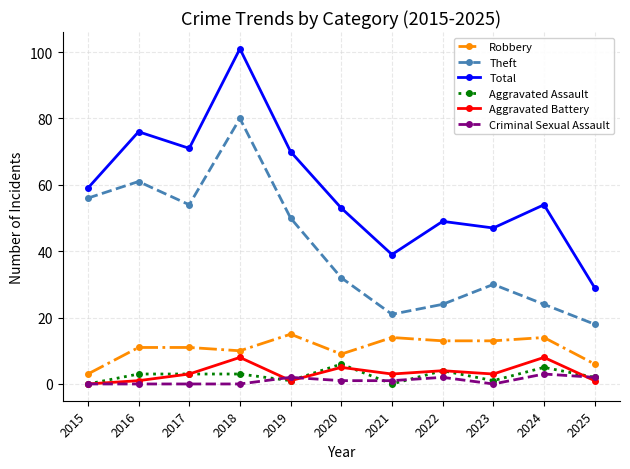

What are all the series names shown in the legend?

Robbery, Theft, Total, Aggravated Assault, Aggravated Battery, Criminal Sexual Assault